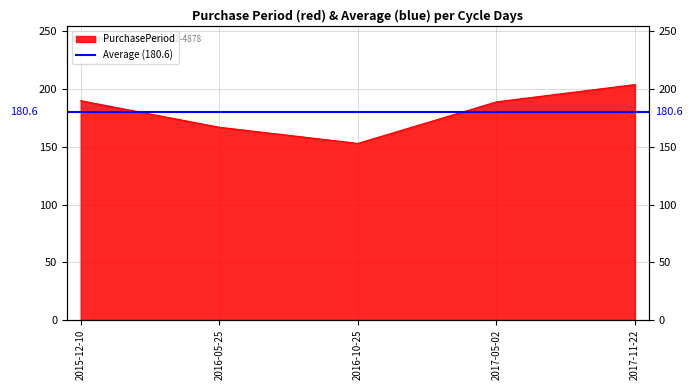

Count the number of values greater than 189.

2